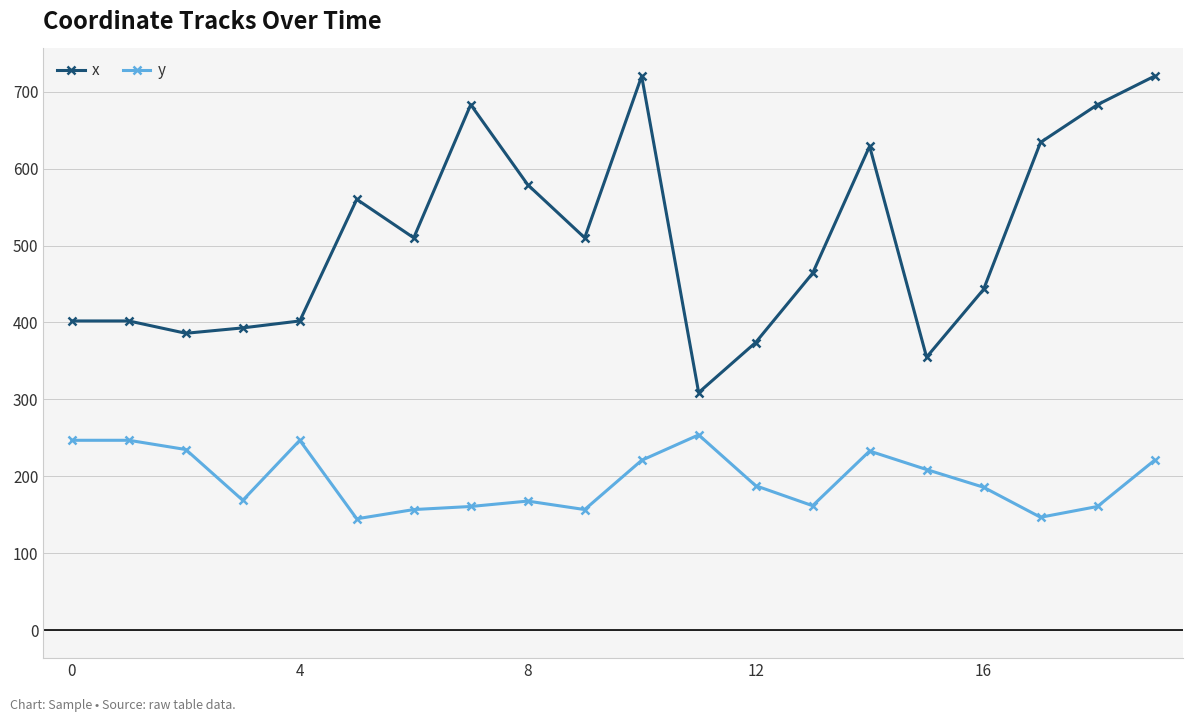

True or false: y and x intersect in this chart.

False